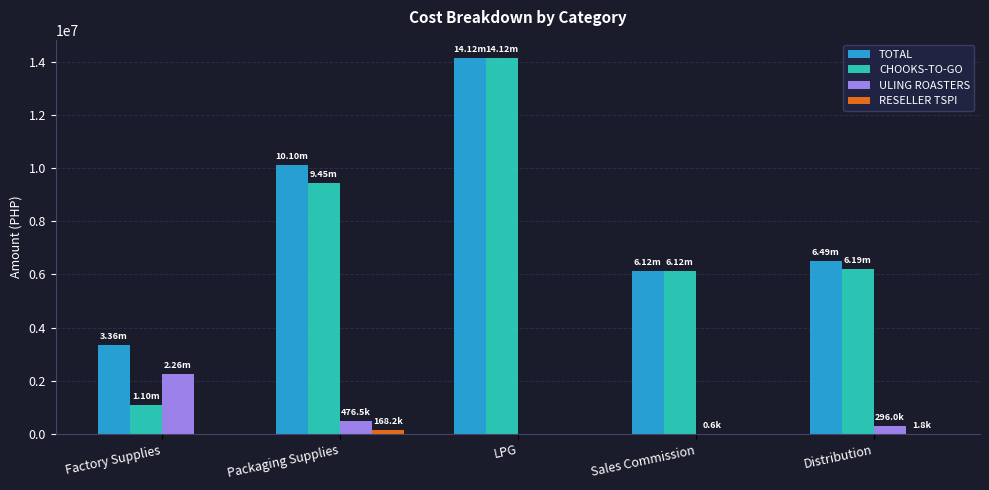

At which category is the sum across all series the highest?

LPG